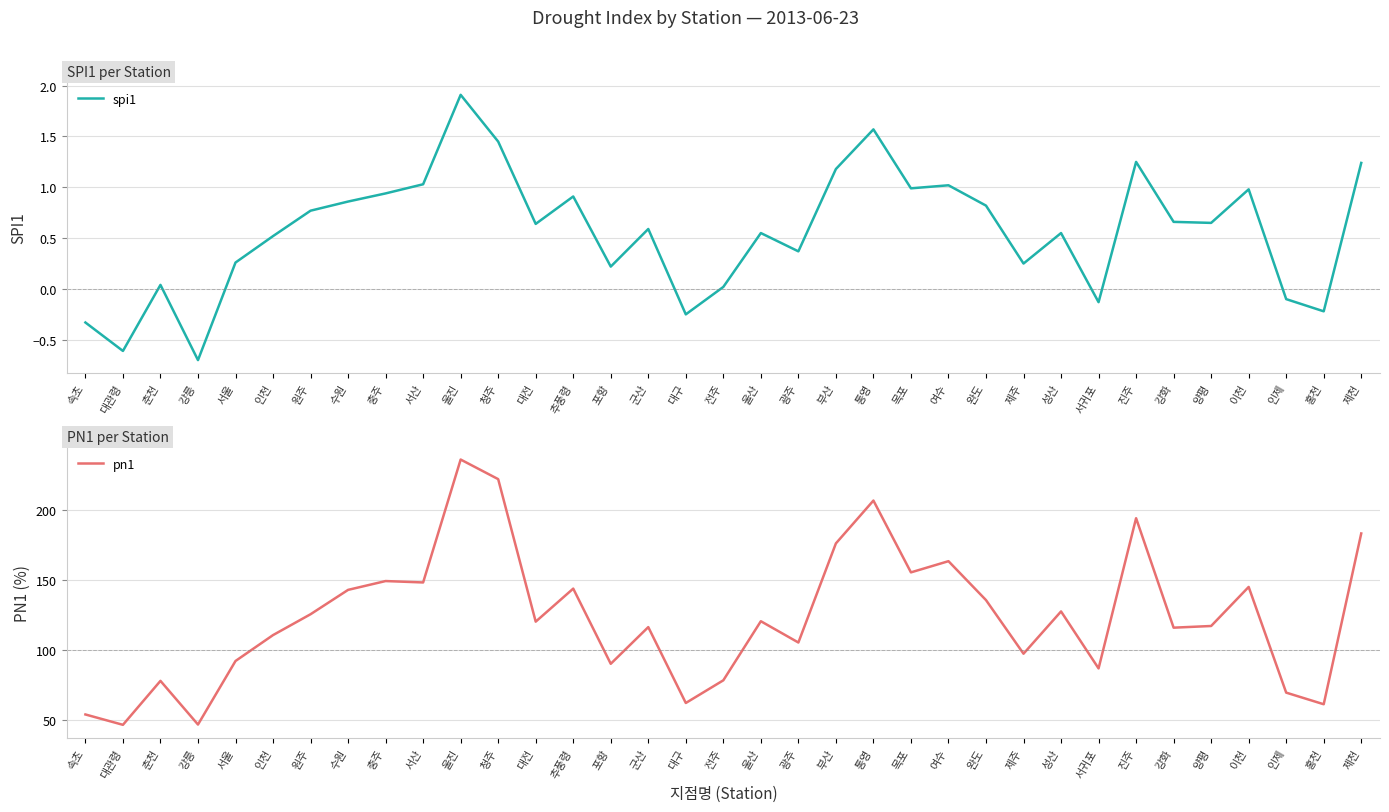

Is this an area chart (filled region under the line)?

No